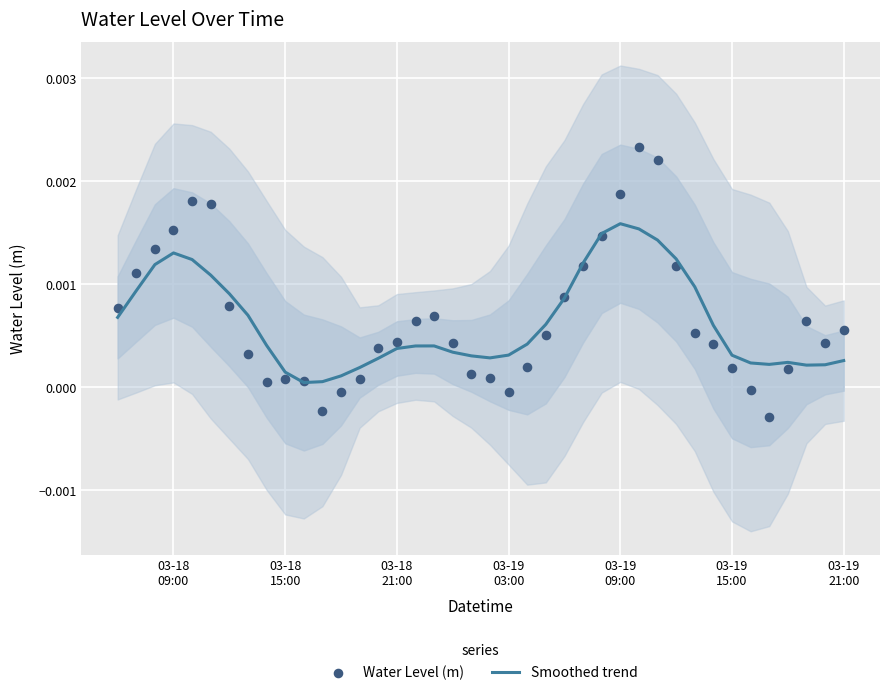

Which series contains the highest Y value?

Water Level (m)